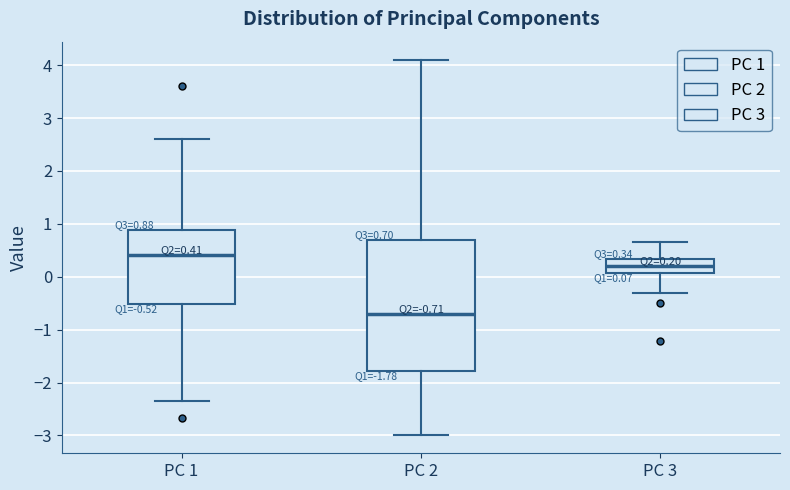

Which box's median line is the lowest?

PC 2